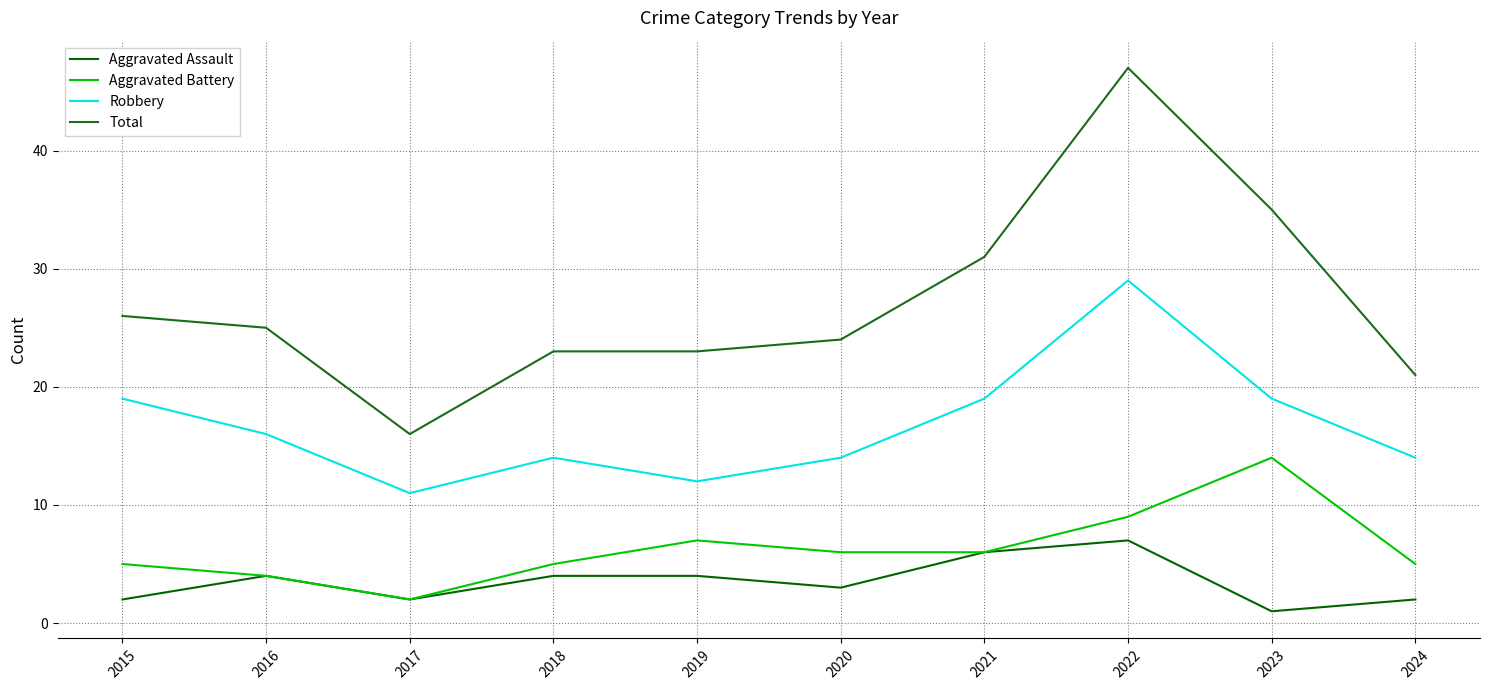

True or false: Robbery and Aggravated Battery cross at least once.

False